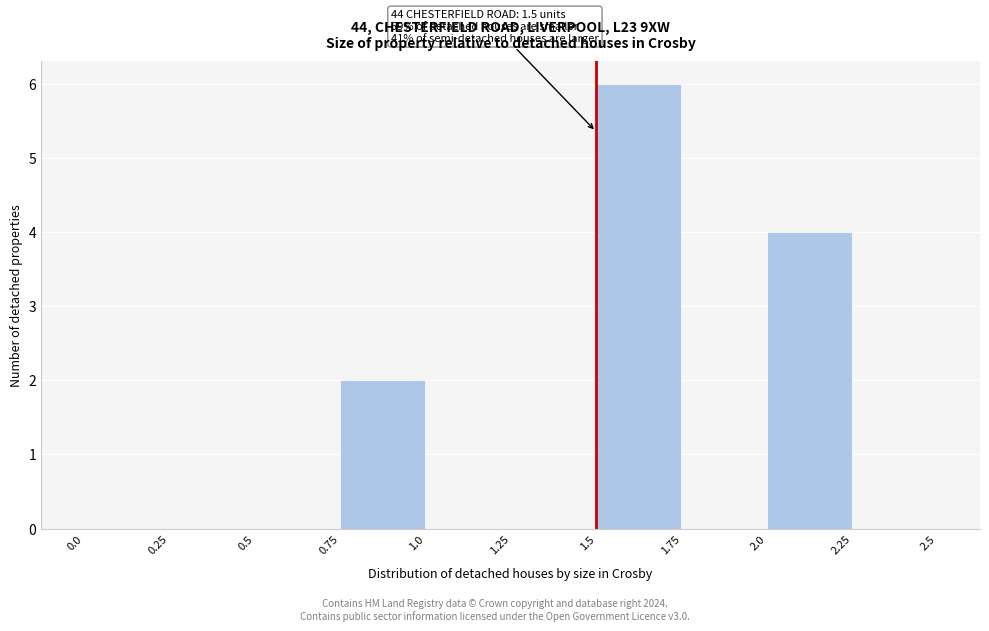

Over which range of the x-axis is the bar tallest?

1.5 to 1.75